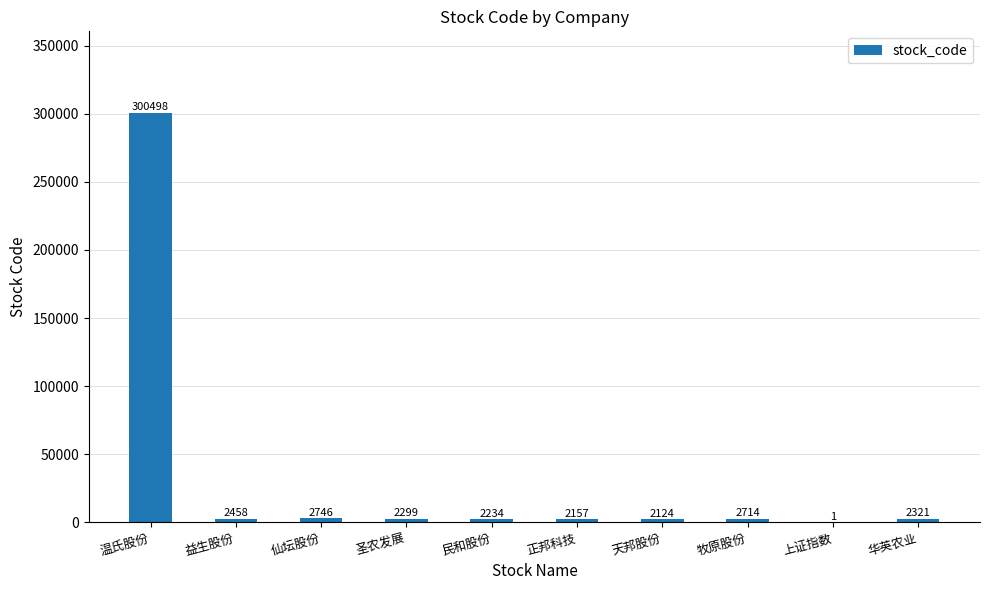

True or false: the data shows 2299 at 圣农发展.

True